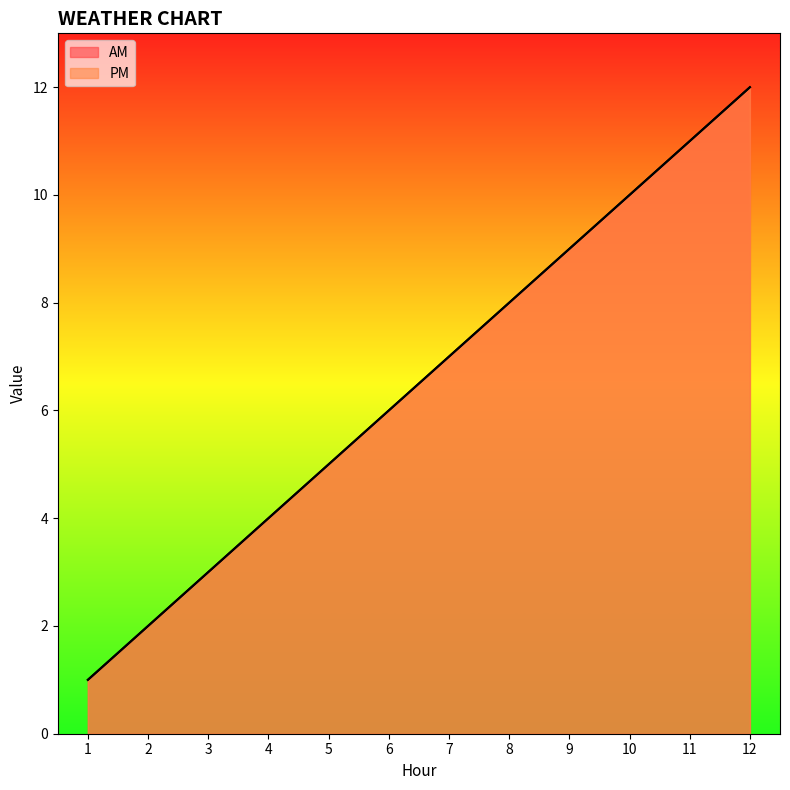

Is it true that PM equals 5 at 5?

True